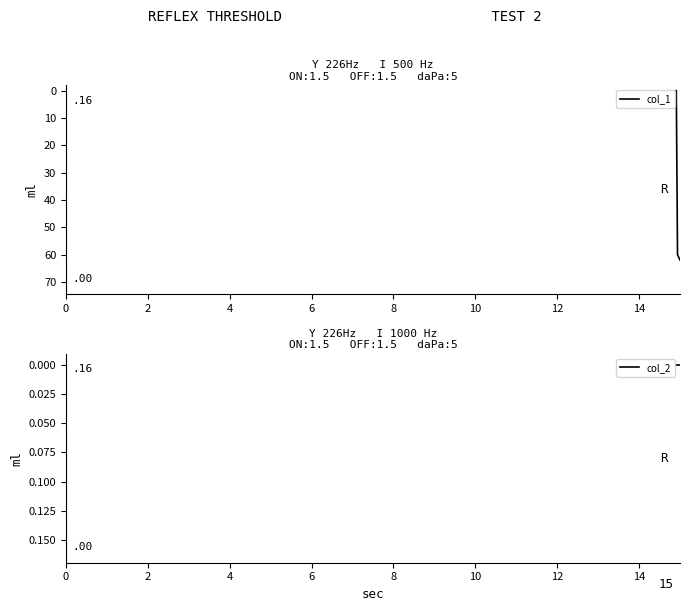

Rank the series by their maximum value, from lowest to highest.

col_2, col_1